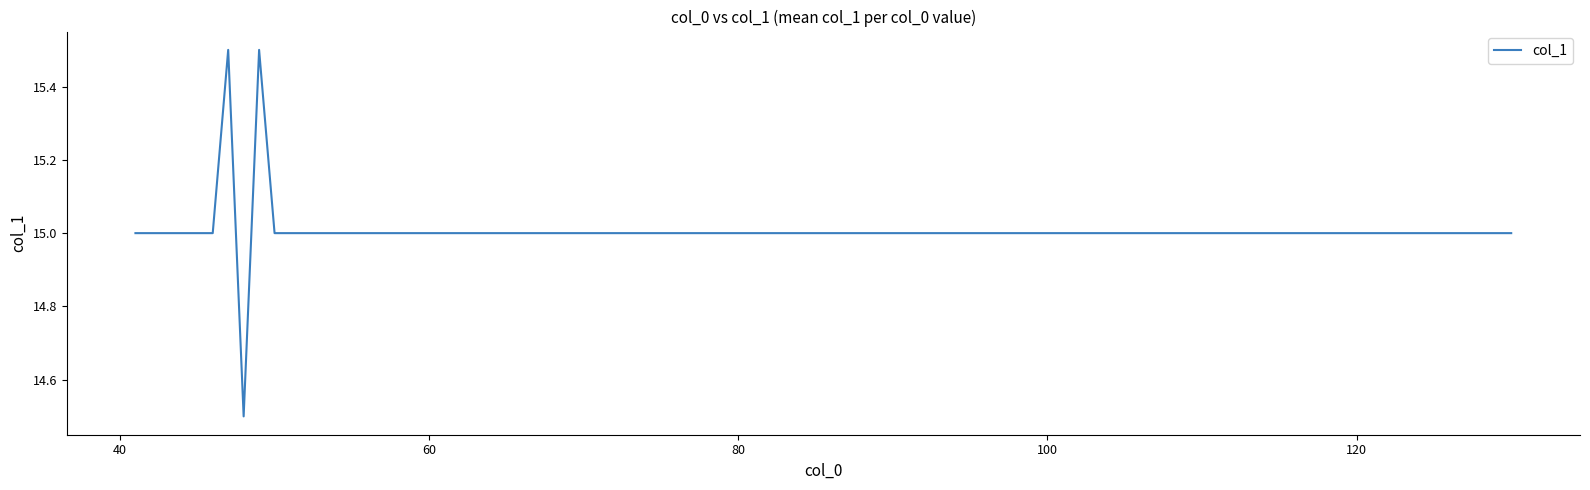

Does the chart display data point markers on the line(s)?

No